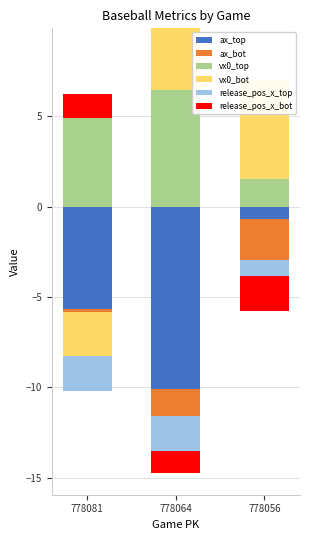

List the series in order of their peak value, highest first.

vx0_top, vx0_bot, release_pos_x_bot, ax_top, ax_bot, release_pos_x_top